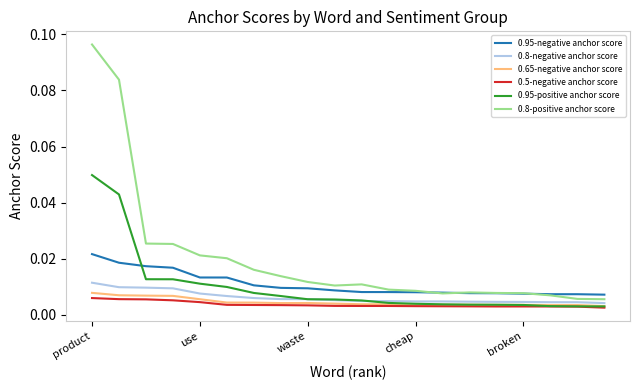

Which series has the widest spread of values?

0.8-positive anchor score